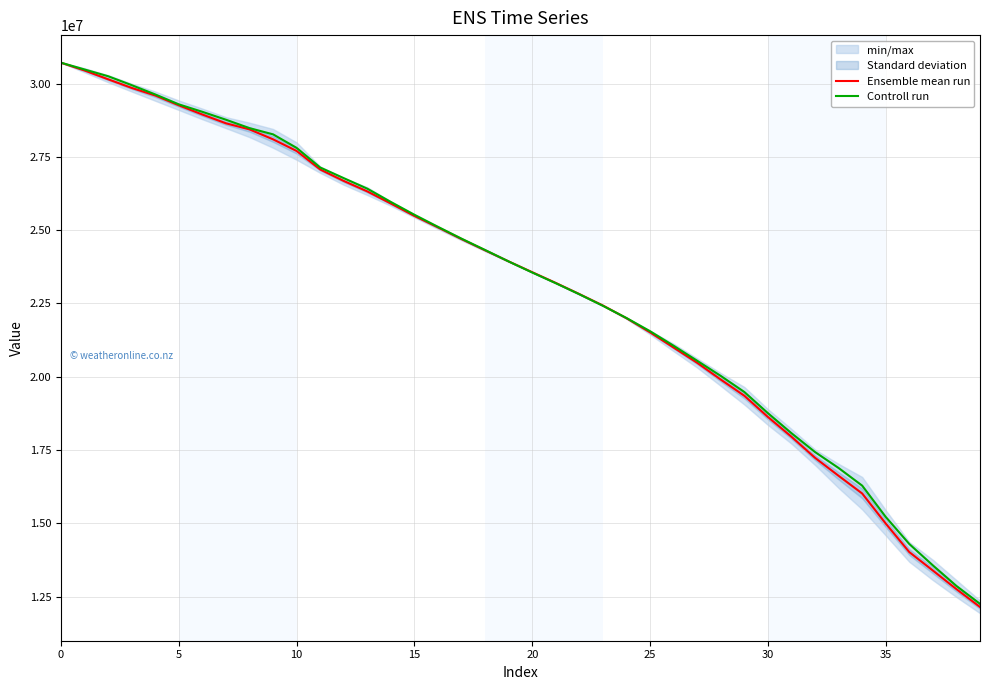

The value of Controll run at 14 is 25960202.2. True or false?

True